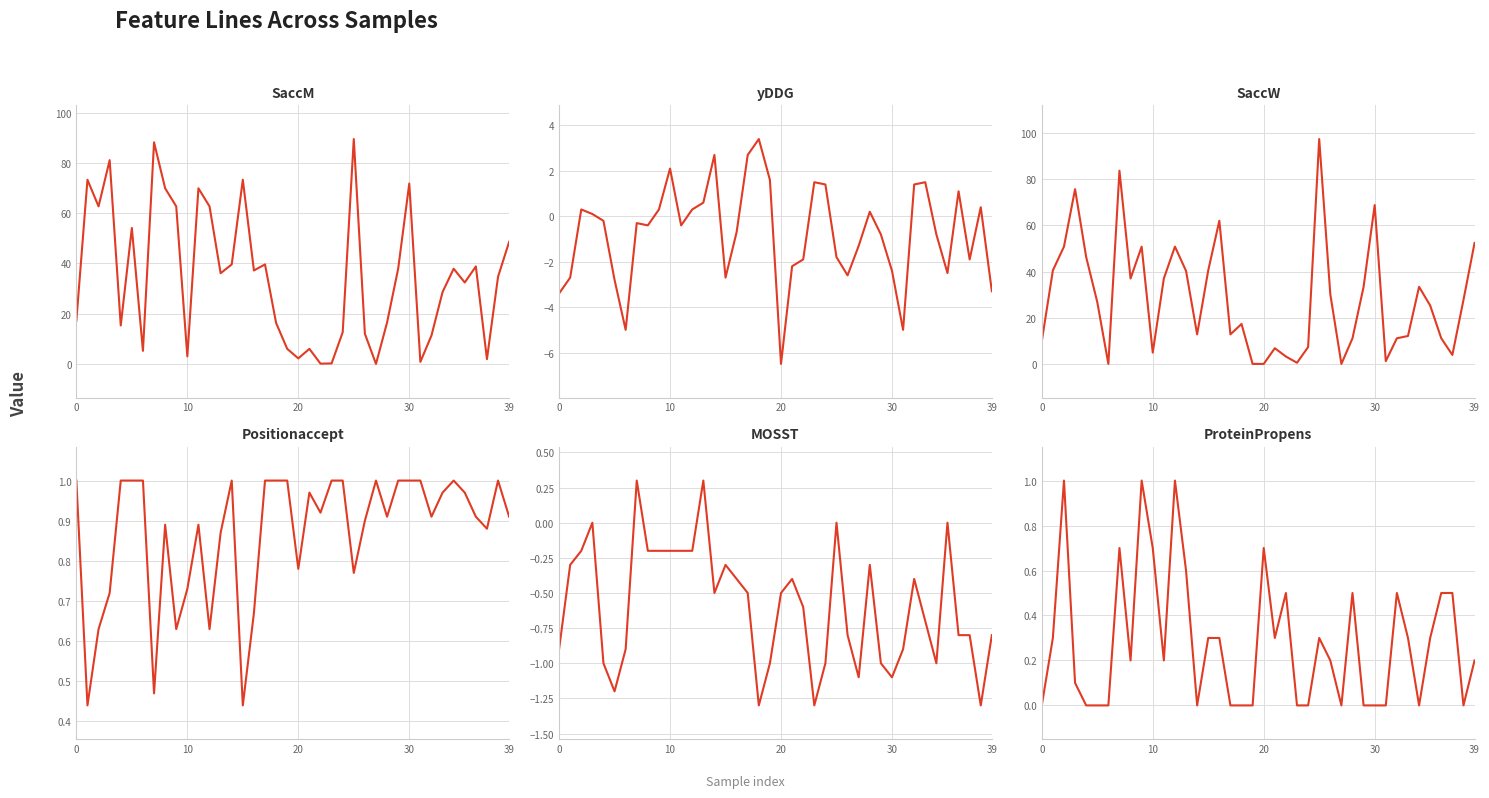

What is the label of the 8th point from the left?

7